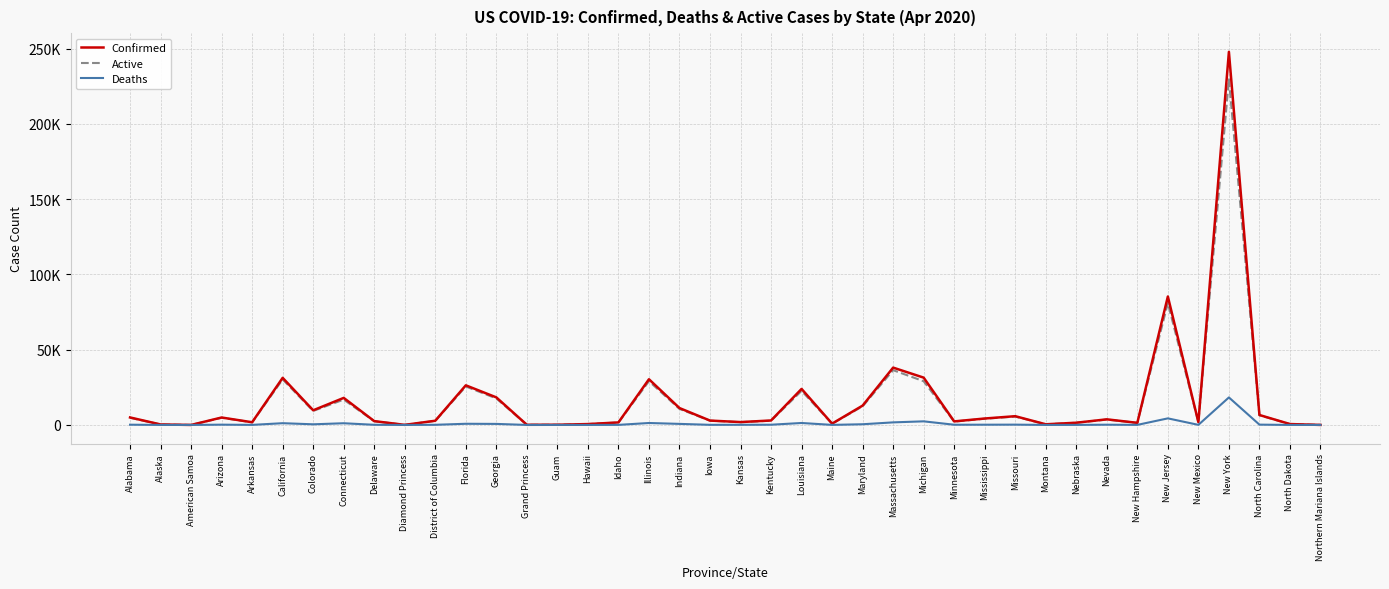

Read the Deaths value at Alabama, to the nearest 50.

150